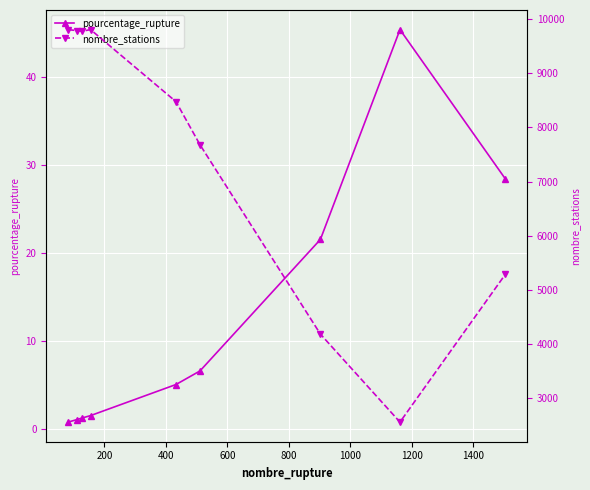

True or false: pourcentage_rupture has more than 0 points higher than both neighbors.

True